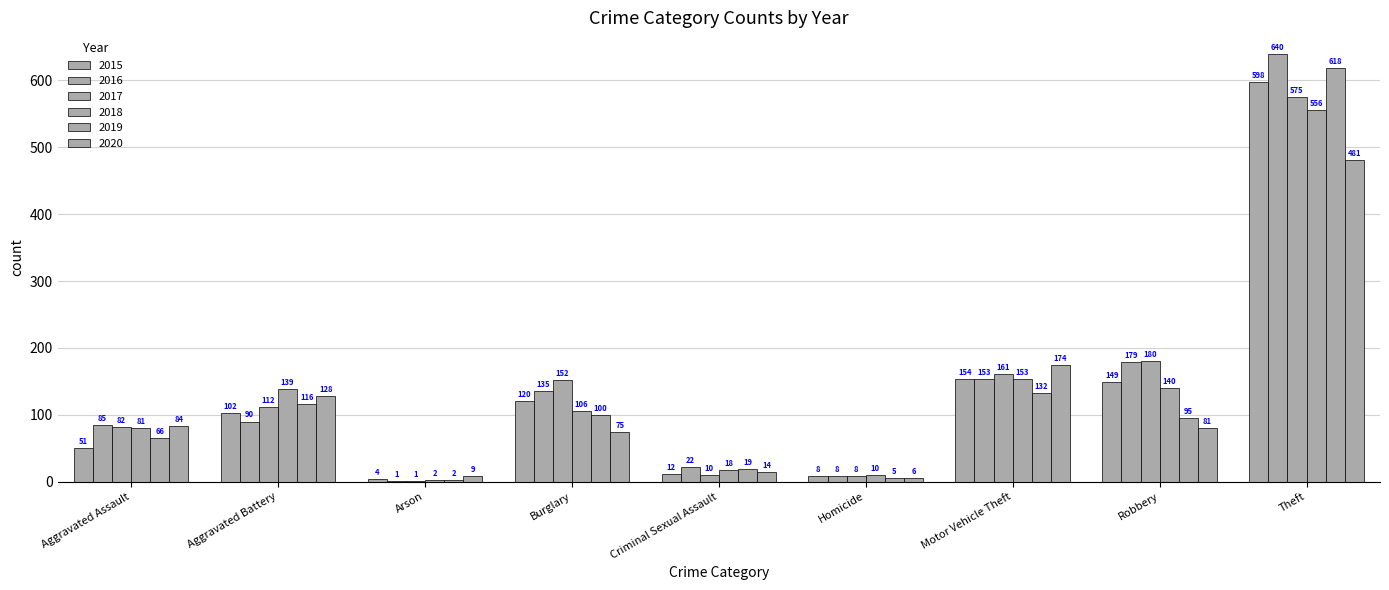

How many groups of bars are there?

9